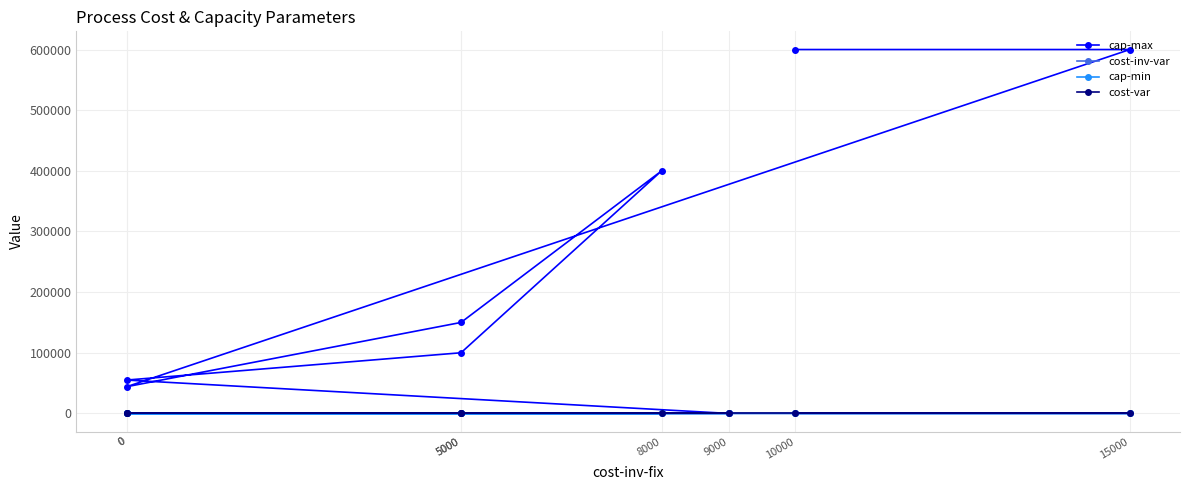

At which category is the sum across all series the highest?

15000